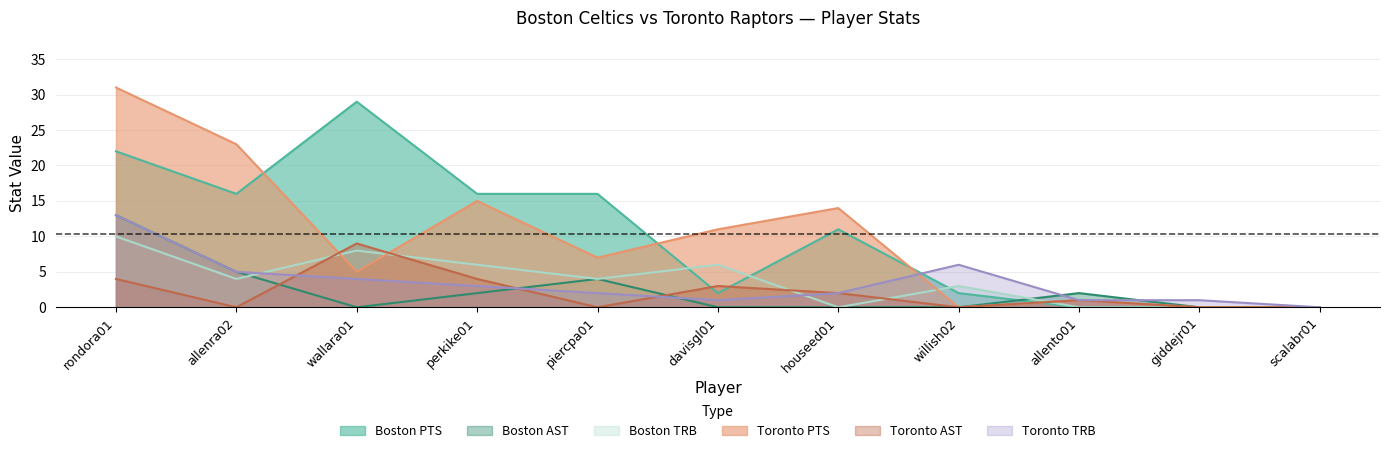

Rank the series at houseed01 from lowest to highest value.

Boston AST, Boston TRB, Toronto AST, Toronto TRB, Boston PTS, Toronto PTS